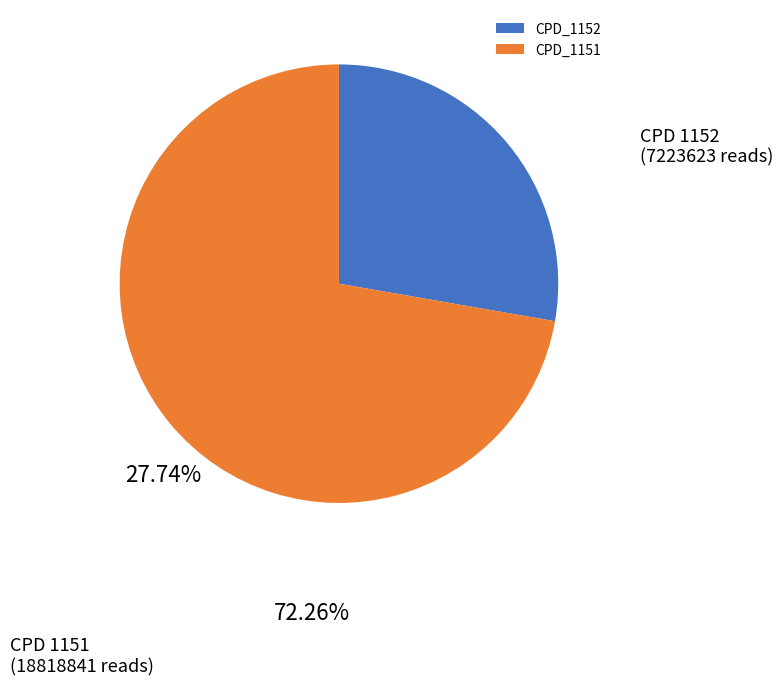

How many slices are in this pie chart?

2